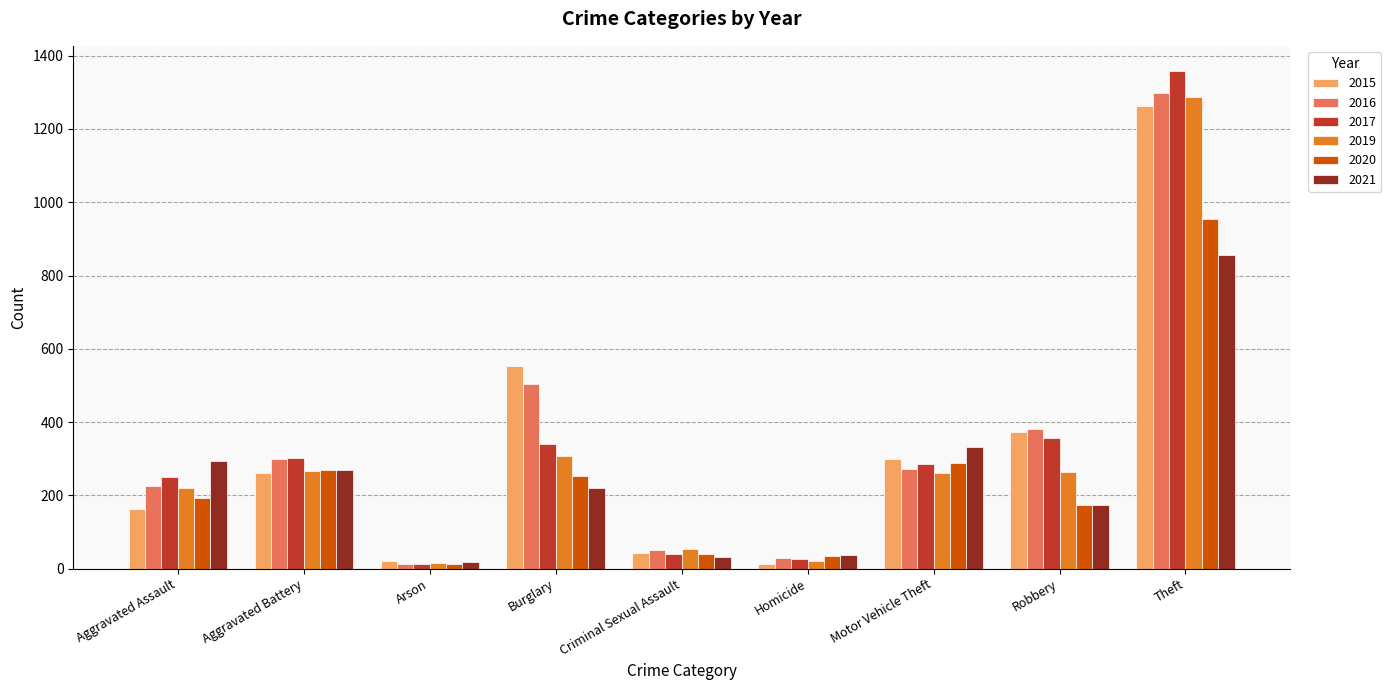

At which category is the sum across all series the highest?

Theft